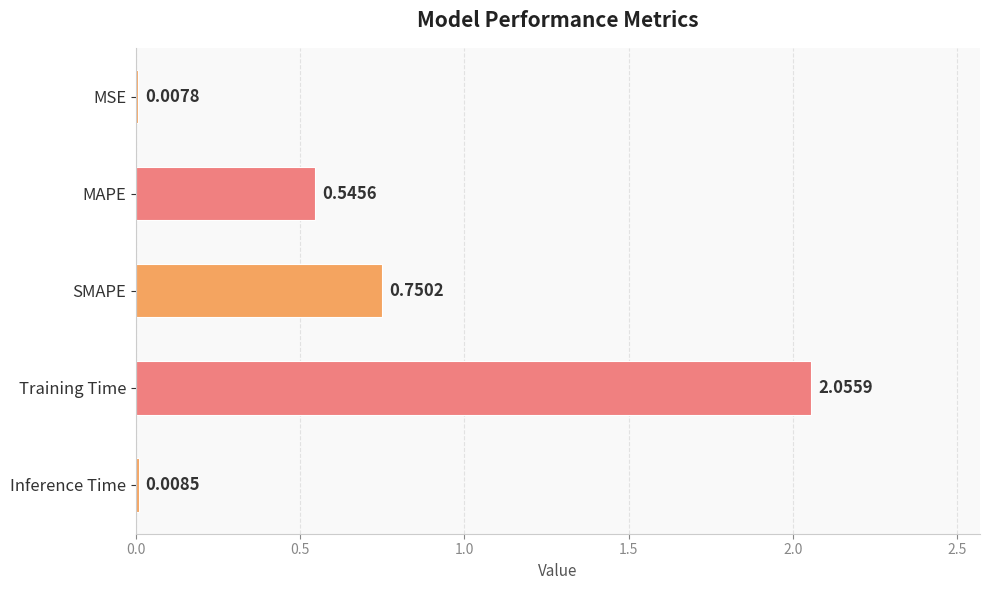

What is the difference between the maximum and minimum values?

2.0